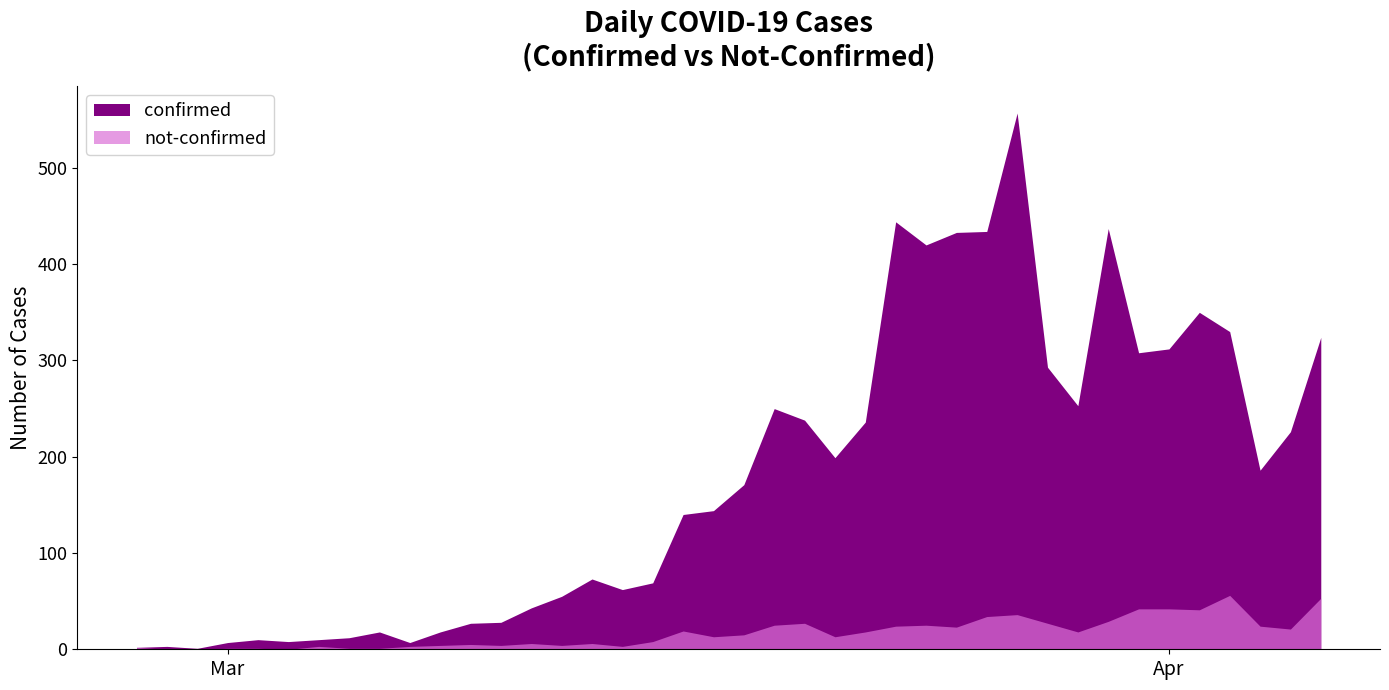

What is the label of the 8th point from the right?

2020-03-30